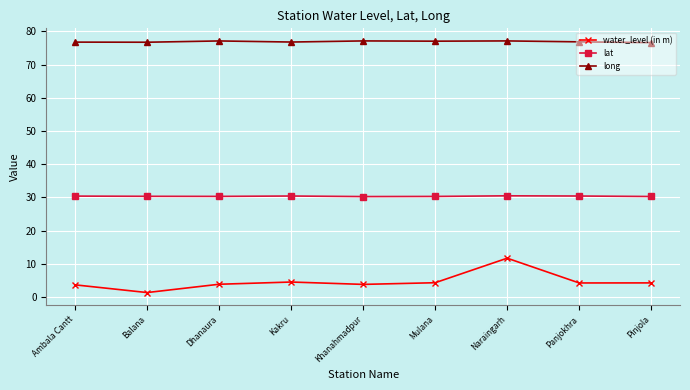

Count the number of categories in the chart.

9